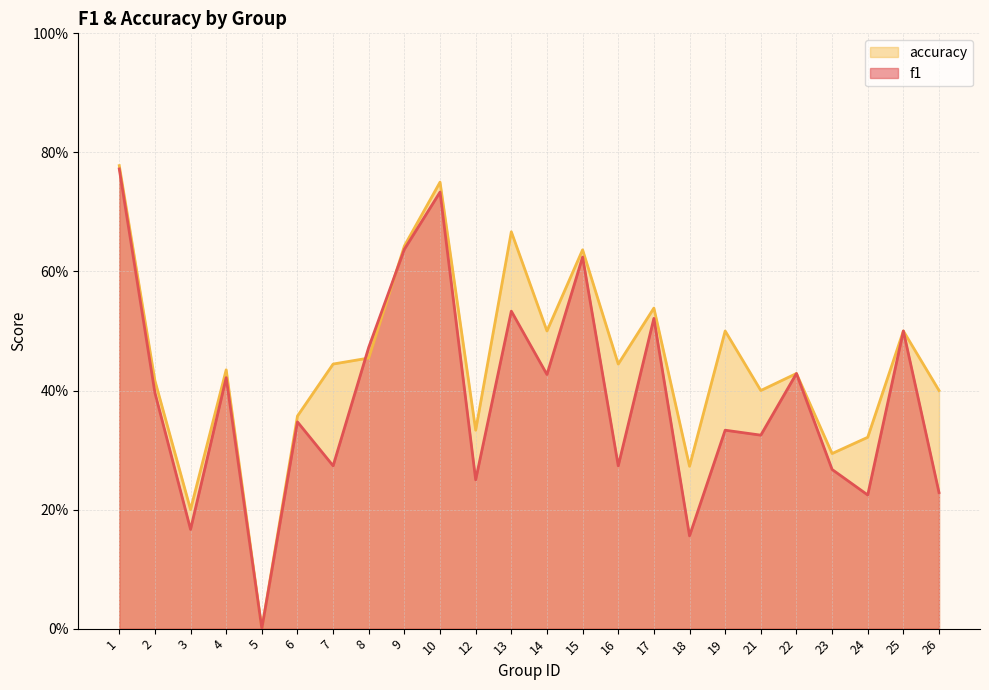

How many data points in accuracy are above 0?

23